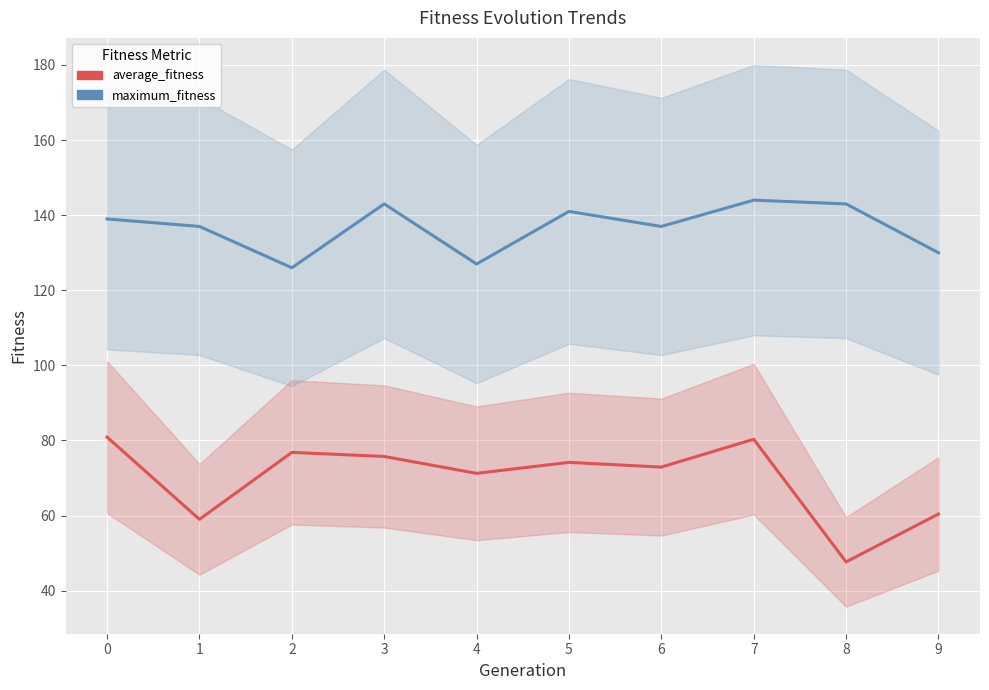

Which series has the largest total across all categories?

maximum_fitness